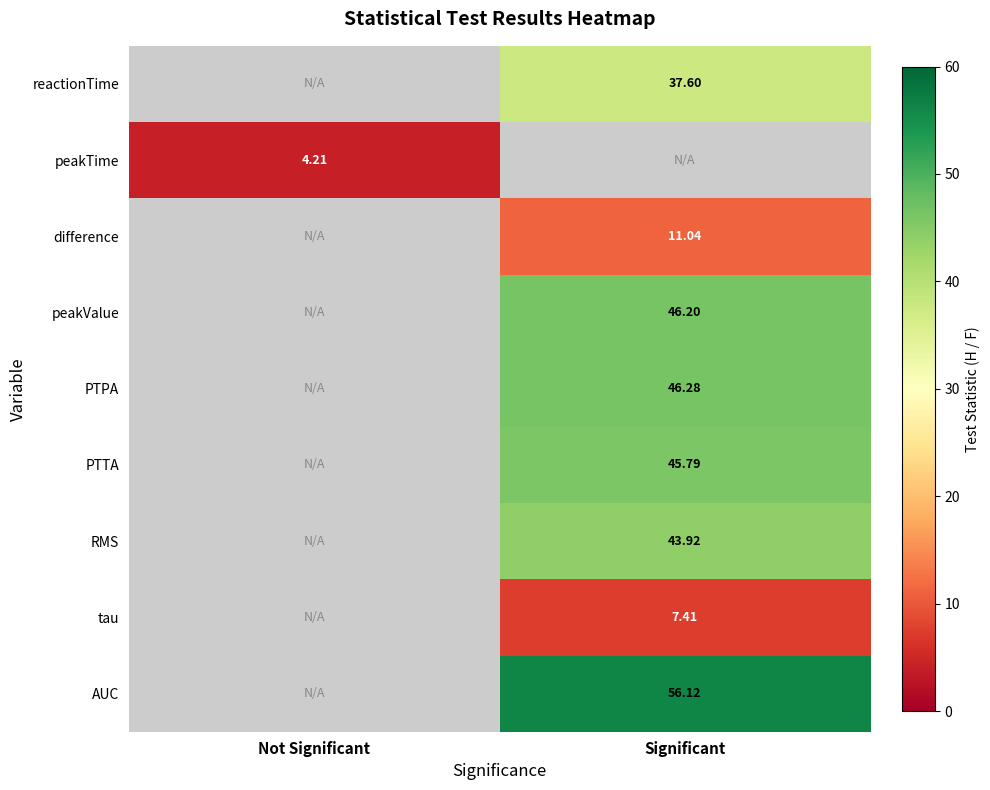

At which category does the chart reach its minimum across all series?

Not Significant